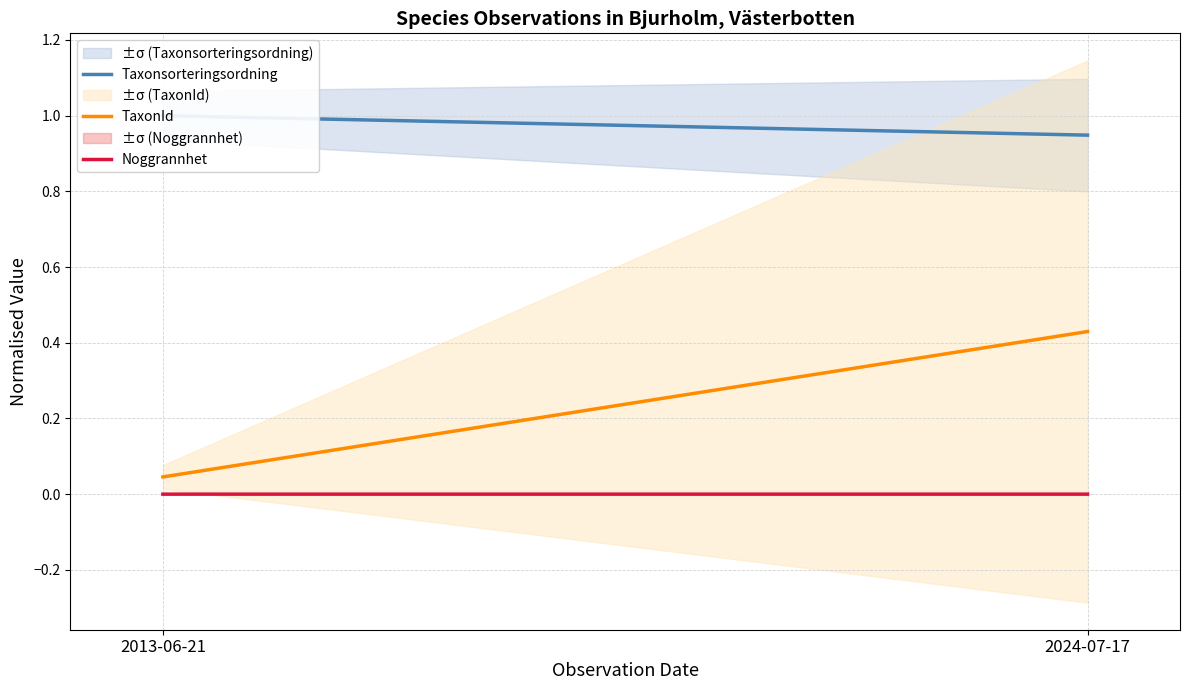

How many series are shown in this chart?

3